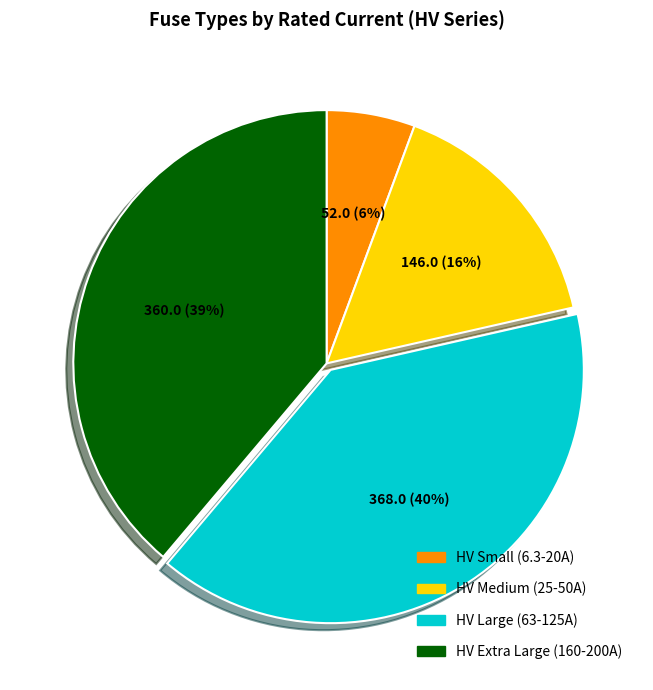

Does any single category account for the majority?

No